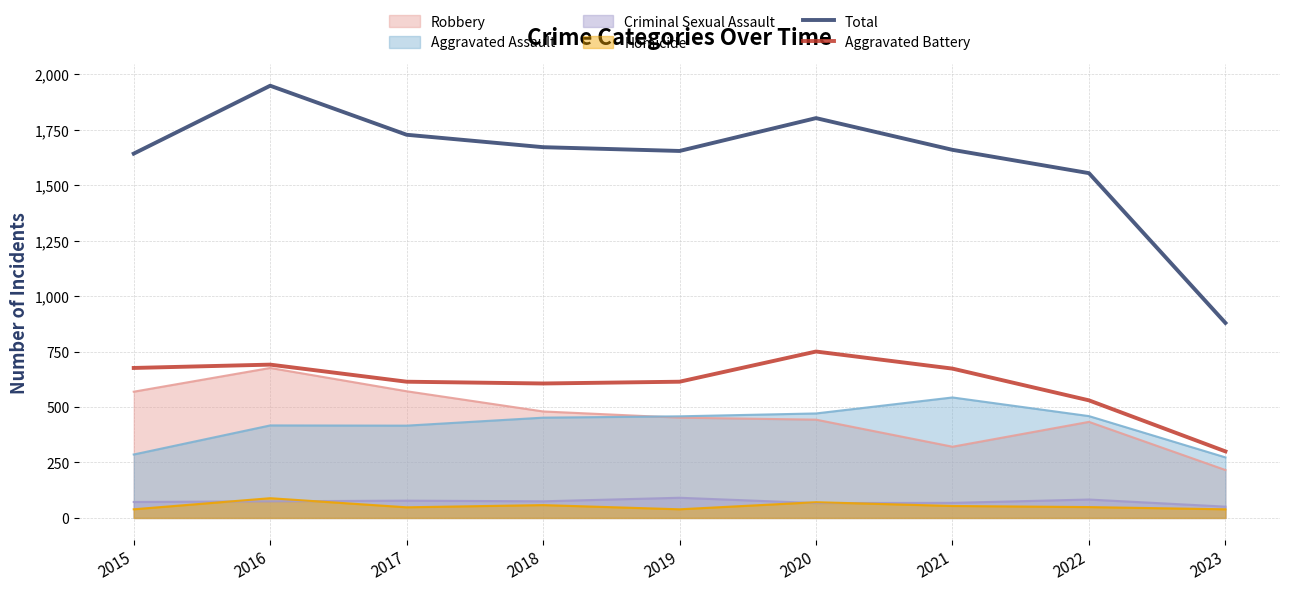

The Total series shows 3184 at 2016. True or false?

False